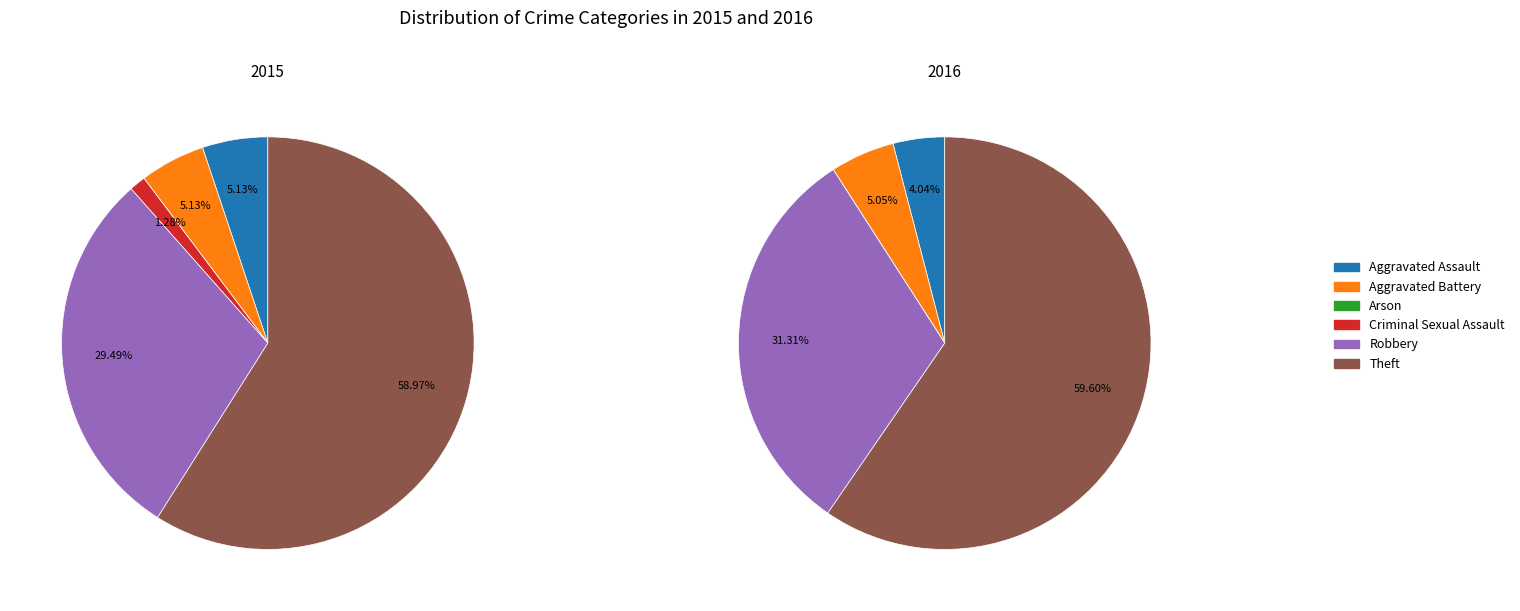

Is the sum of Robbery and Criminal Sexual Assault greater than half?

No